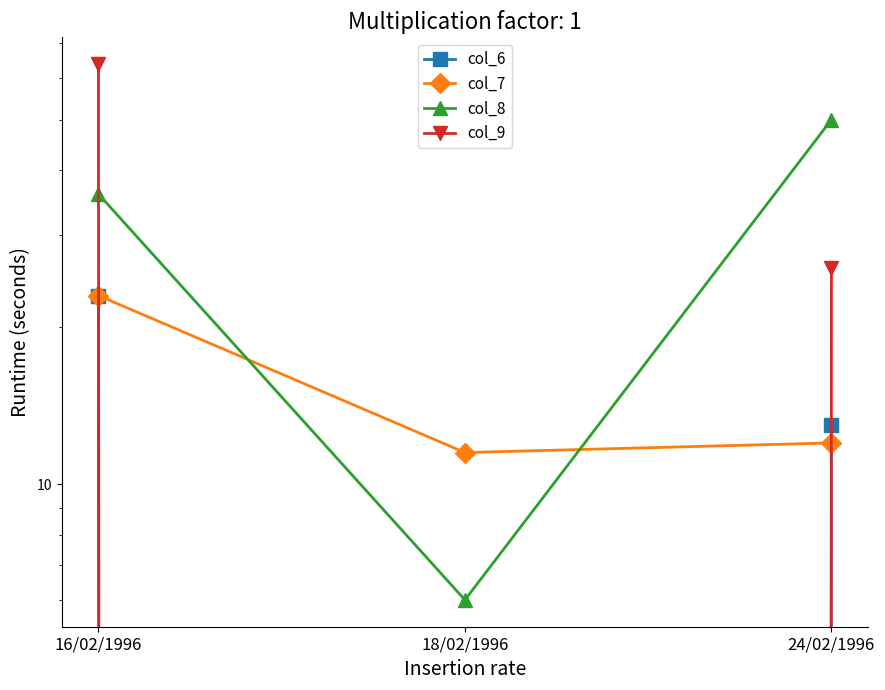

What position from the left is 18/02/1996?

2